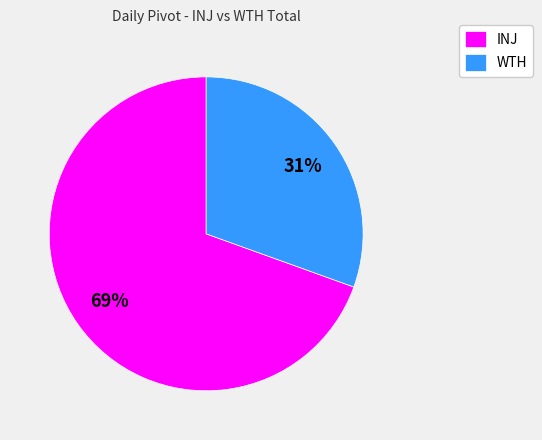

What is the largest slice in the pie chart?

INJ